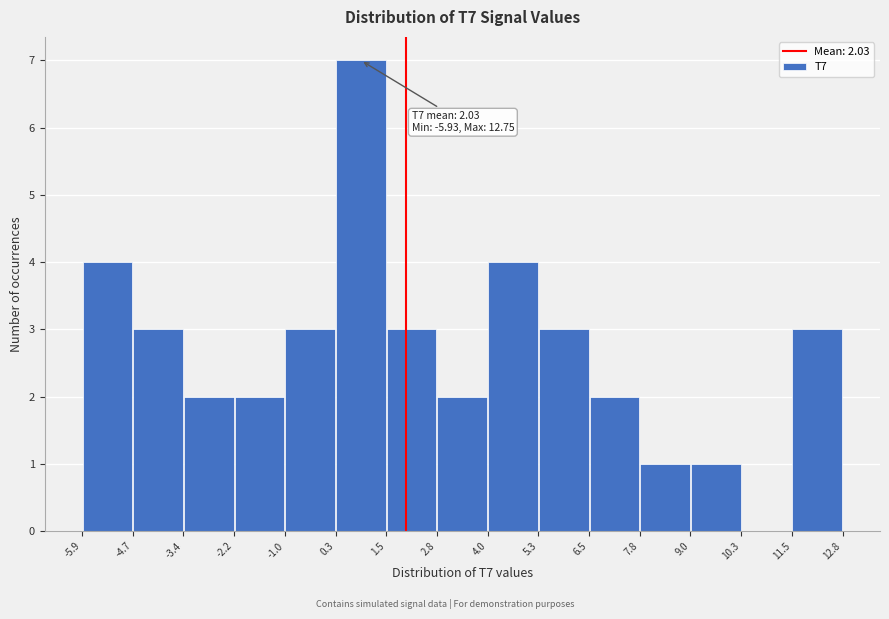

Over which range of the x-axis is the bar tallest?

0.3 to 1.5